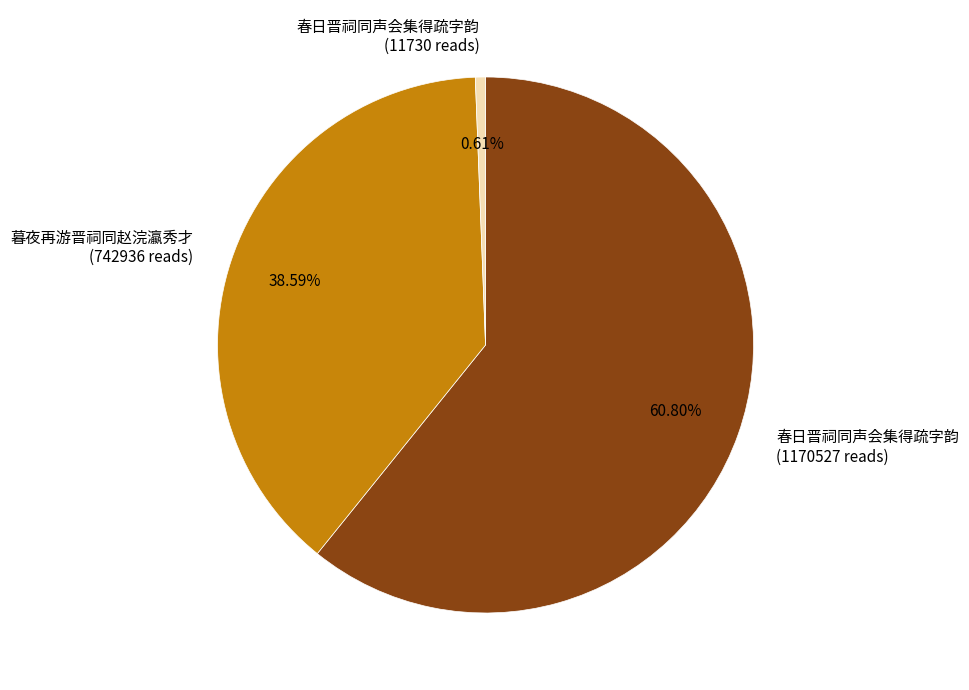

Does any single category account for the majority?

Yes